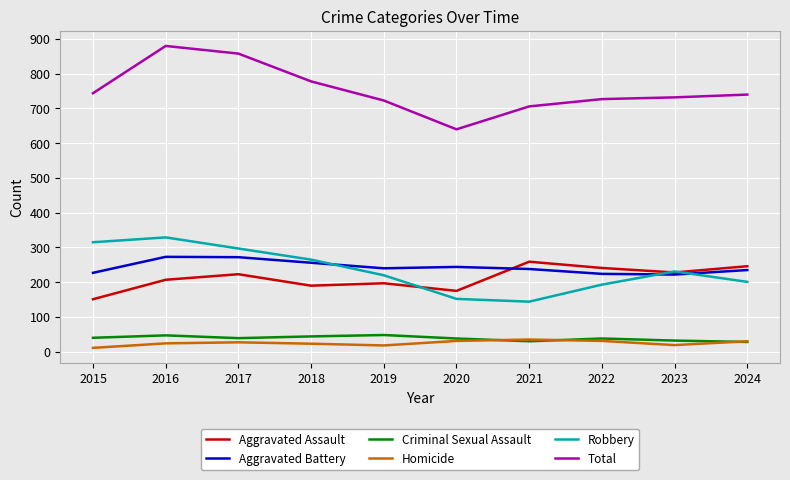

What is the maximum value shown in the chart?

880